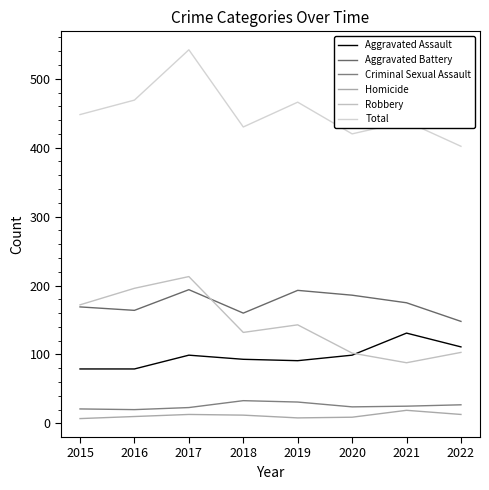

Does the chart have visible grid lines?

No